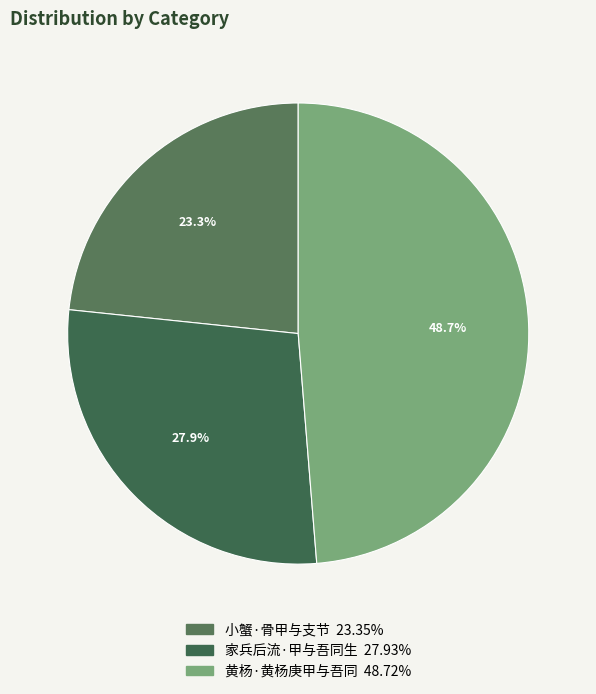

How many slices are in this pie chart?

3